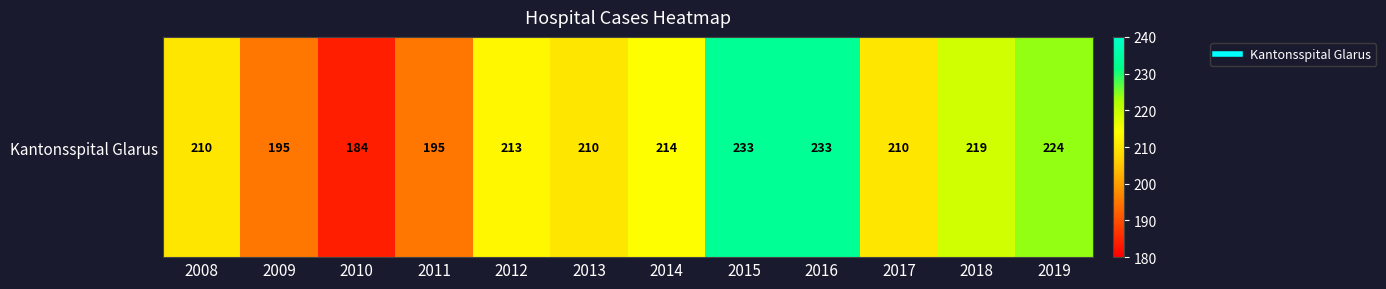

What is the smallest value displayed?

184